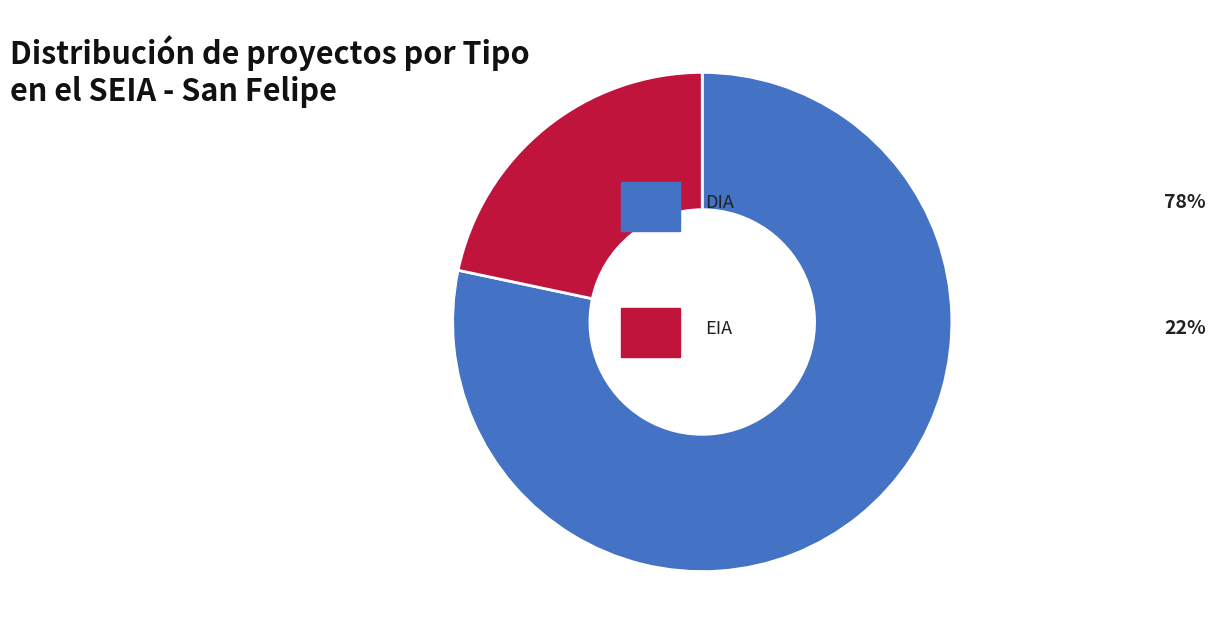

Count the number of slices in the pie.

2